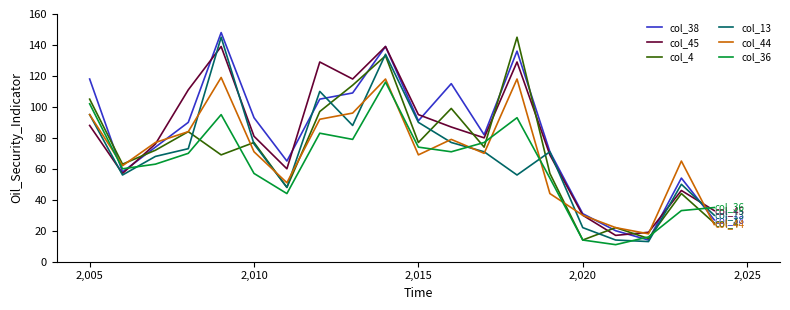

What is the maximum value shown in the chart?

148